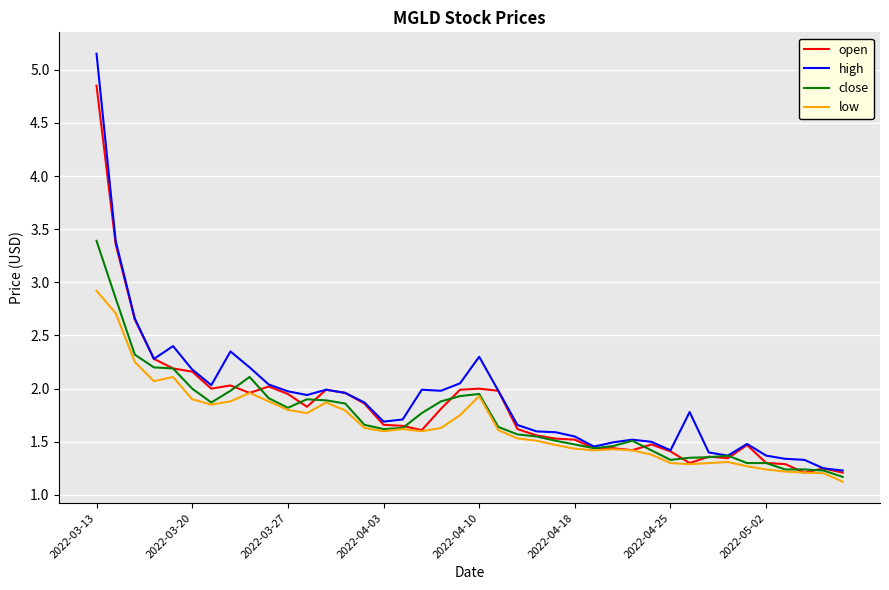

Which series has the widest spread of values?

high